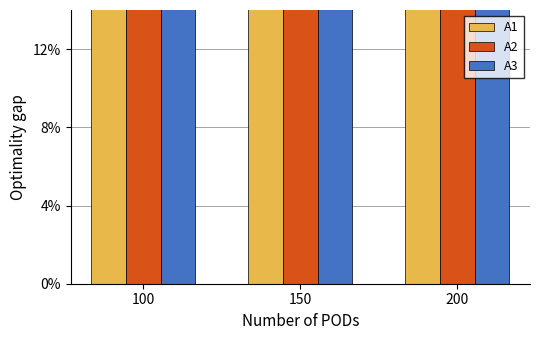

Rank the series at 200 from lowest to highest value.

A1, A2, A3